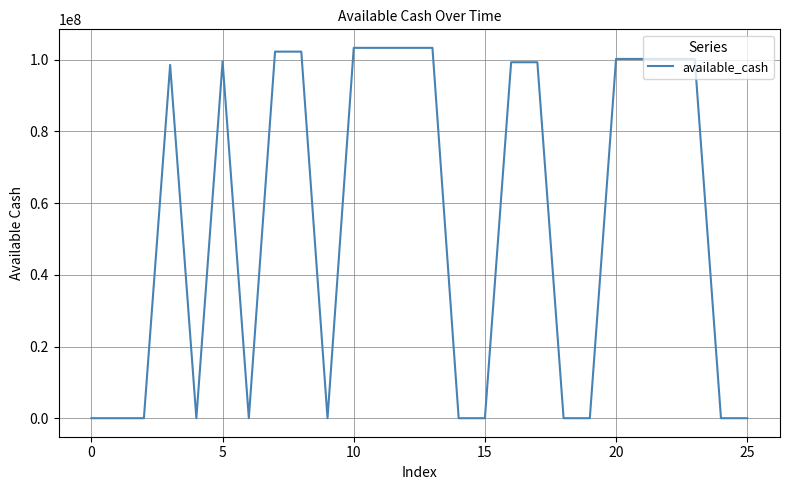

What is the greatest value displayed?

103312029.0